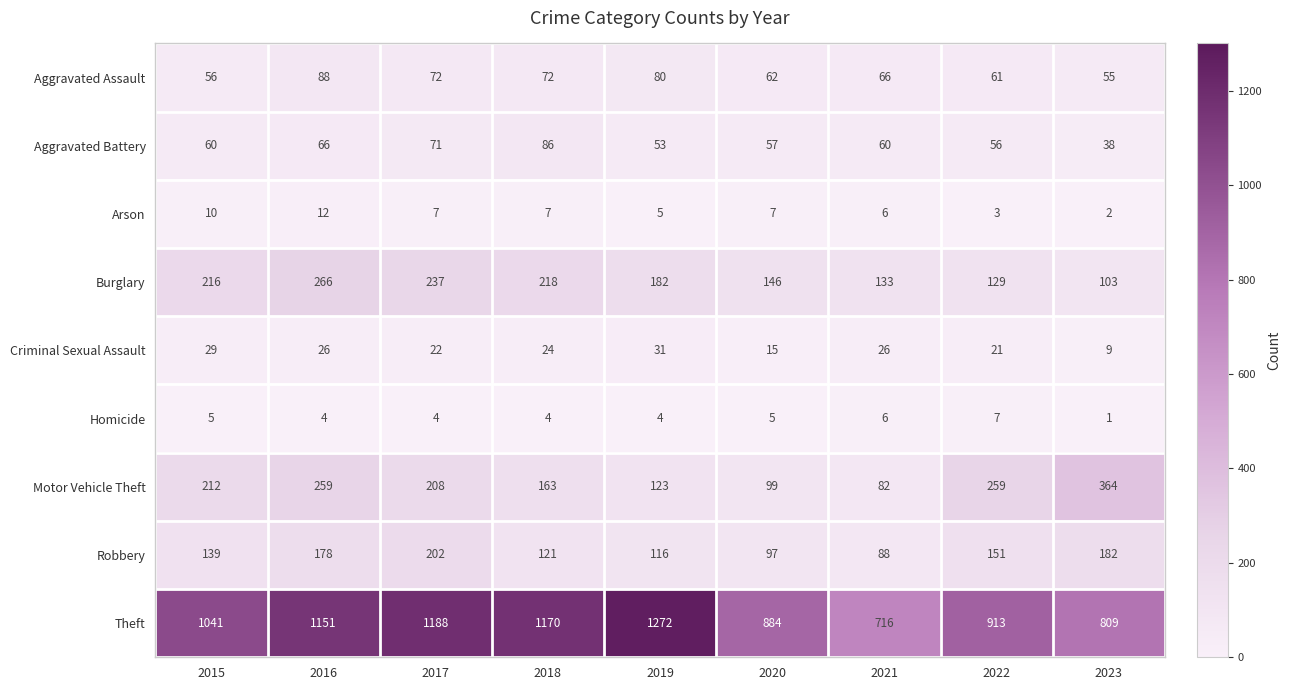

What is the minimum value for Theft?

716